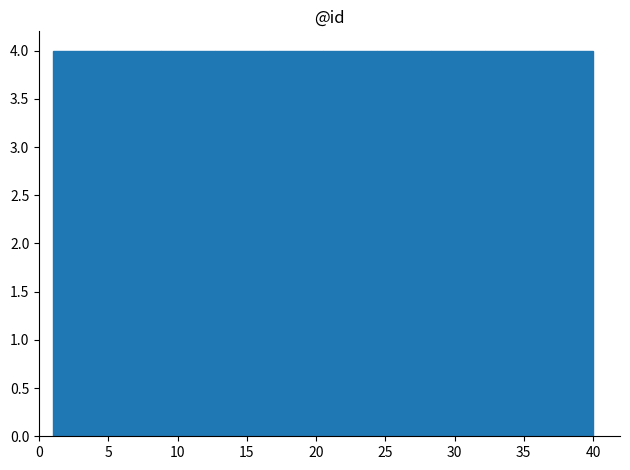

Reading left to right, transcribe this chart: for each bar, give the range it covers on the x-axis and its height. Neither the bar edges nor the heights are printed on the chart, so give them approximately, as read against the axes.

1.0 to 4.9: 4
4.9 to 8.8: 4
8.8 to 12.7: 4
12.7 to 16.6: 4
16.6 to 20.5: 4
20.5 to 24.4: 4
24.4 to 28.3: 4
28.3 to 32.2: 4
32.2 to 36.1: 4
36.1 to 40.0: 4